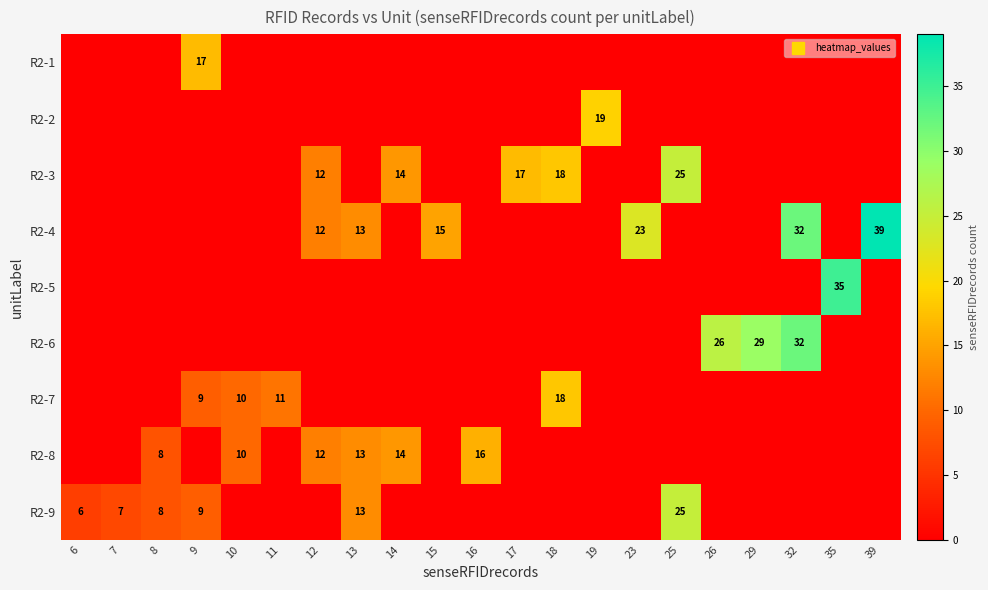

At which label does R2-9 reach its minimum?

10